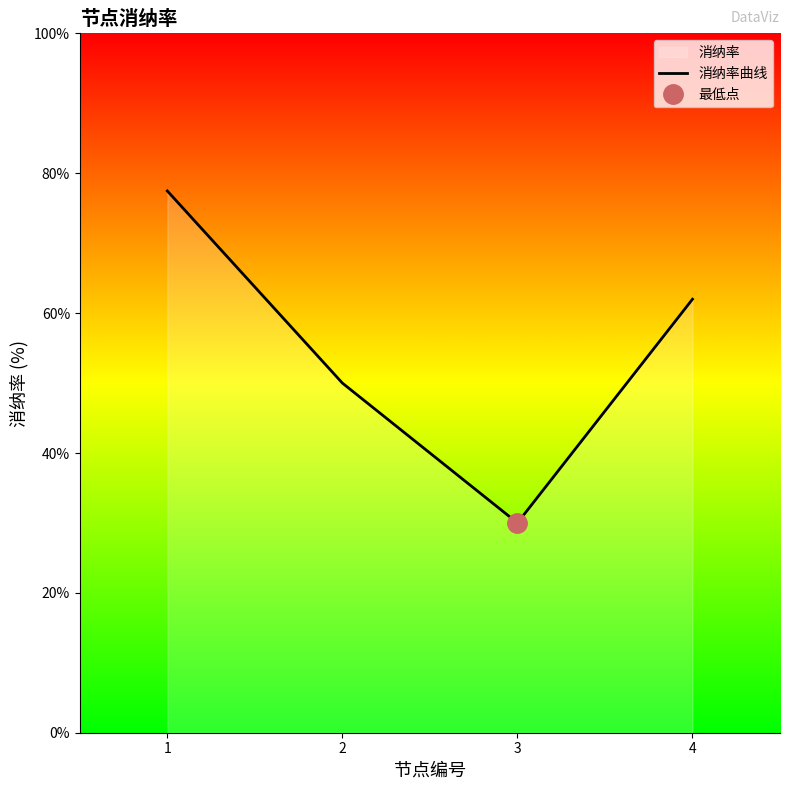

What is the change in value from 3 to 4?

+32.0